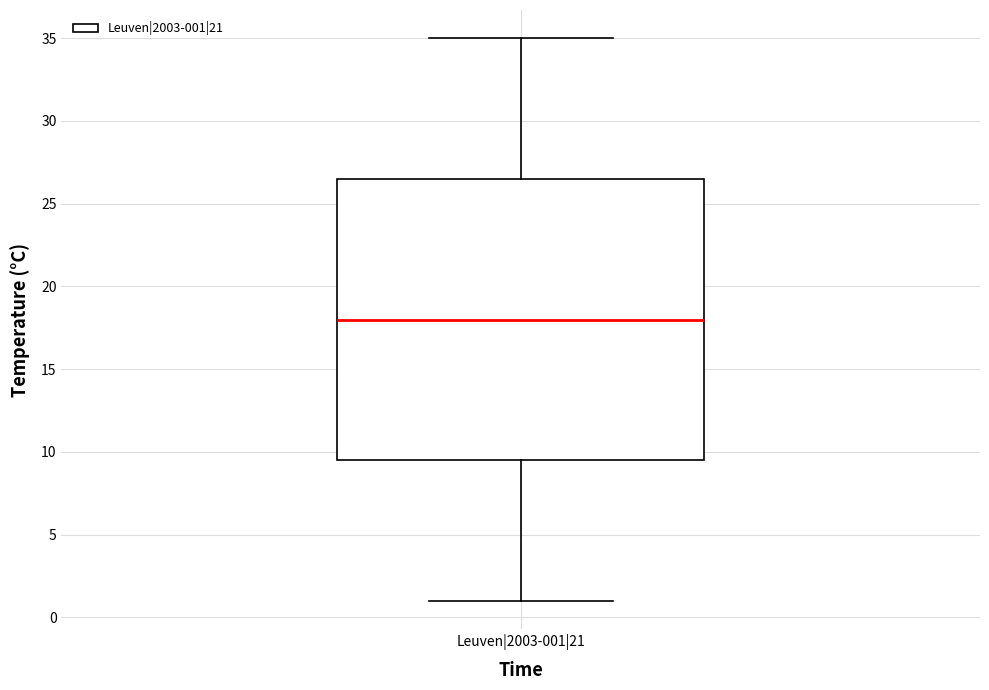

Read this box plot against the y-axis: the position of the median line, the range covered by the box, and the ends of both whiskers. The values are not printed on the chart, so give them approximately, as read against the axis.

median 18.0, box 9.5 to 26.5, whiskers 1.0 to 35.0